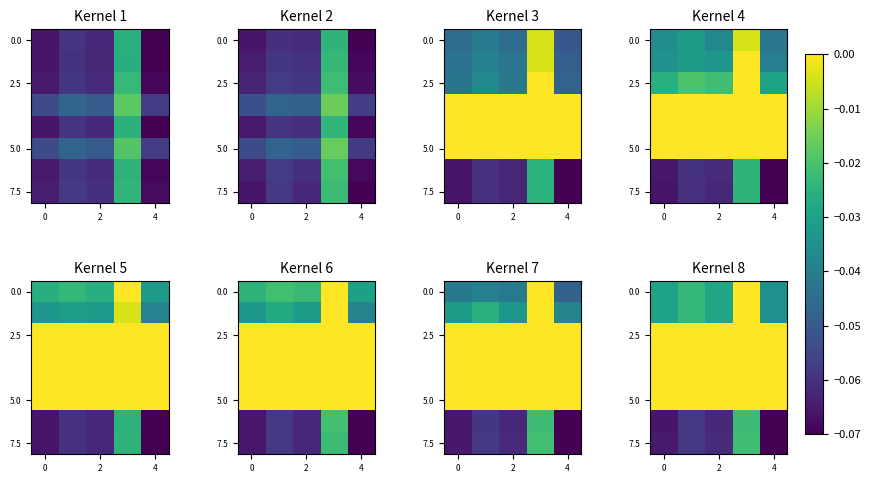

Reading left to right, list all the values displayed in this chart.

row_0: -0.0	-0.0	-0.0	-0.0	-0.0
row_1: -0.0	-0.0	-0.0	-0.0	-0.0
row_2: -0.0	-0.0	-0.0	-0.0	-0.0
row_3: -0.0	-0.0	-0.0	-0.0	-0.0
row_4: -0.0	-0.0	-0.0	-0.0	-0.0
row_5: -0.0	-0.0	-0.0	-0.0	-0.0
row_6: -0.1	-0.1	-0.1	-0.0	-0.1
row_7: -0.1	-0.1	-0.1	-0.0	-0.1